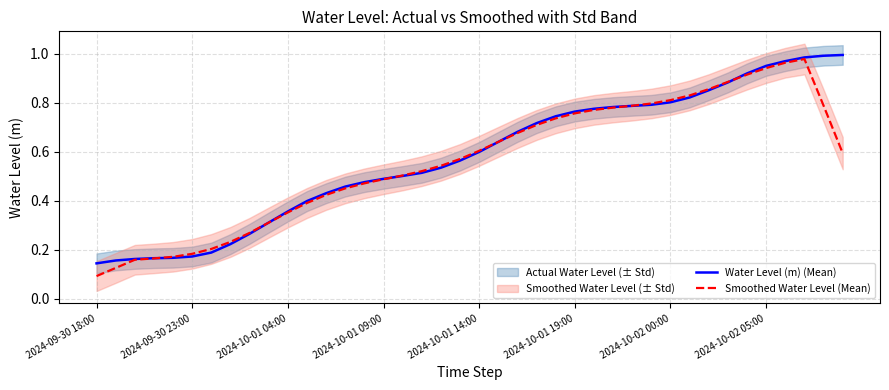

What is the difference between the maximum and minimum values in the Smoothed Water Level (Mean) series?

0.9